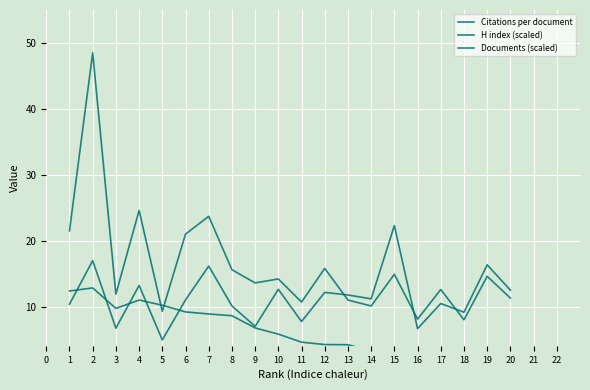

Rank the categories by H index (scaled) value from highest to lowest.

1, 3, 6, 0, 5, 11, 7, 14, 18, 9, 8, 16, 2, 19, 12, 10, 13, 4, 15, 17